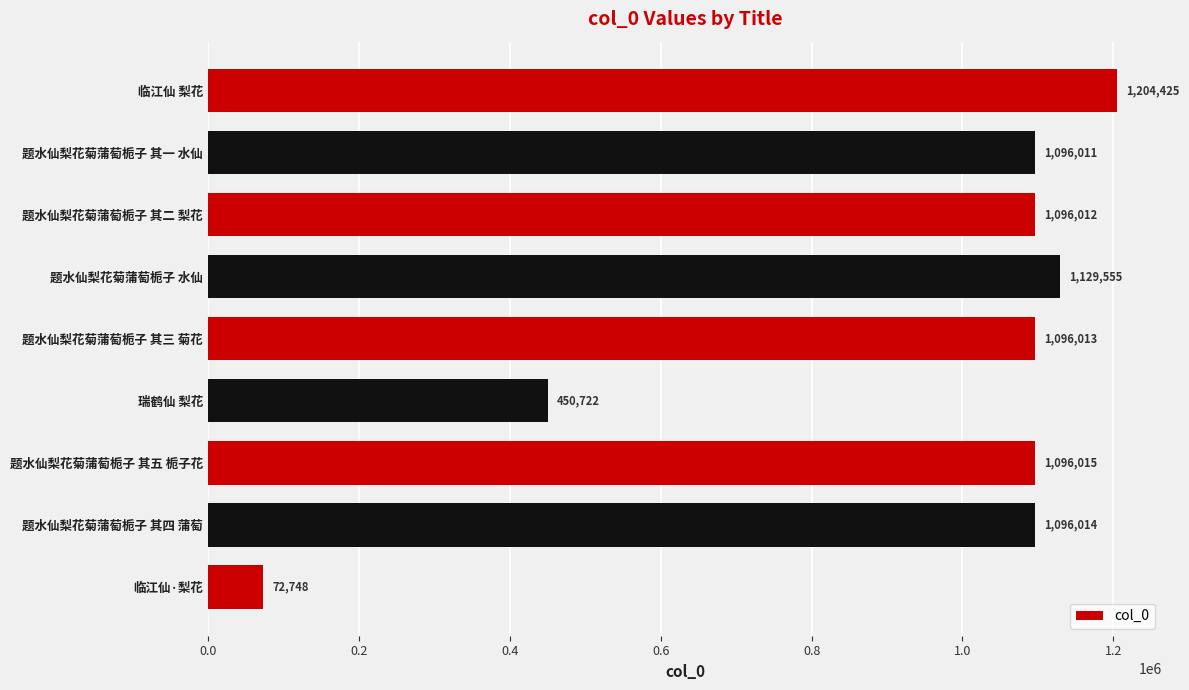

What is the difference between the values at 题水仙梨花菊蒲萄栀子 其二 梨花 and 临江仙·梨花?

1023264